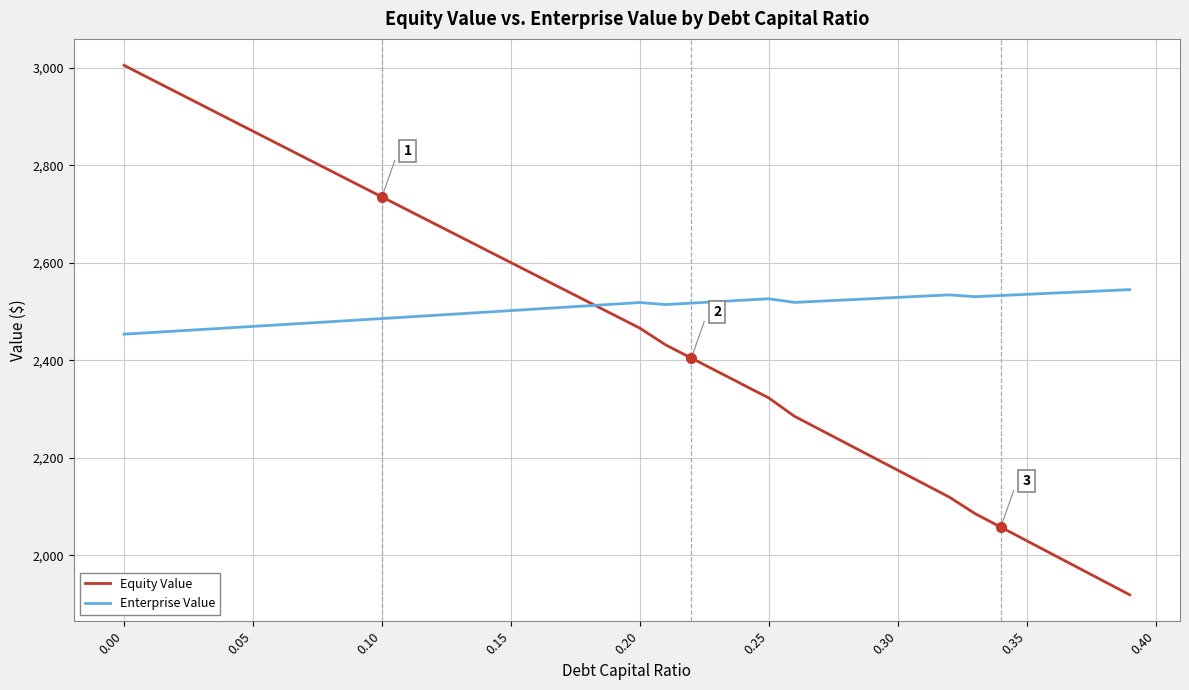

Which series has the largest range (max minus min)?

Equity Value